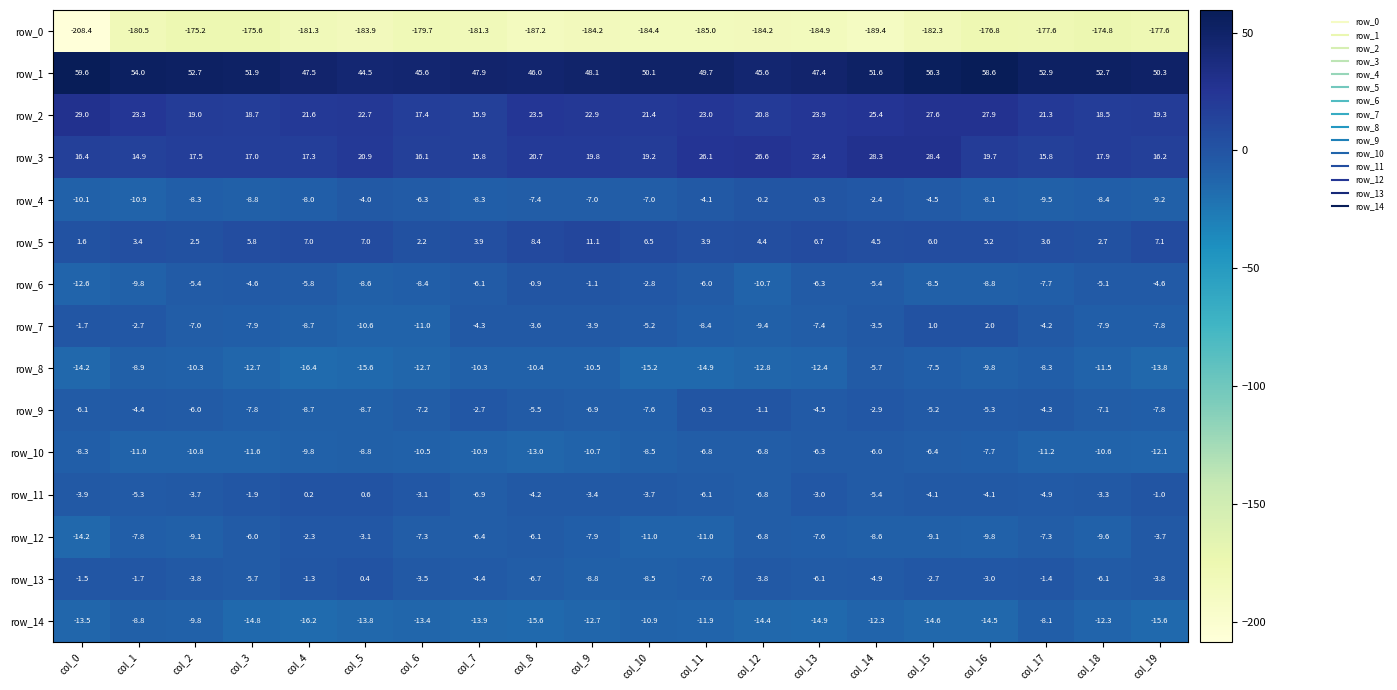

How many data points in row_9 are less than -5?

13